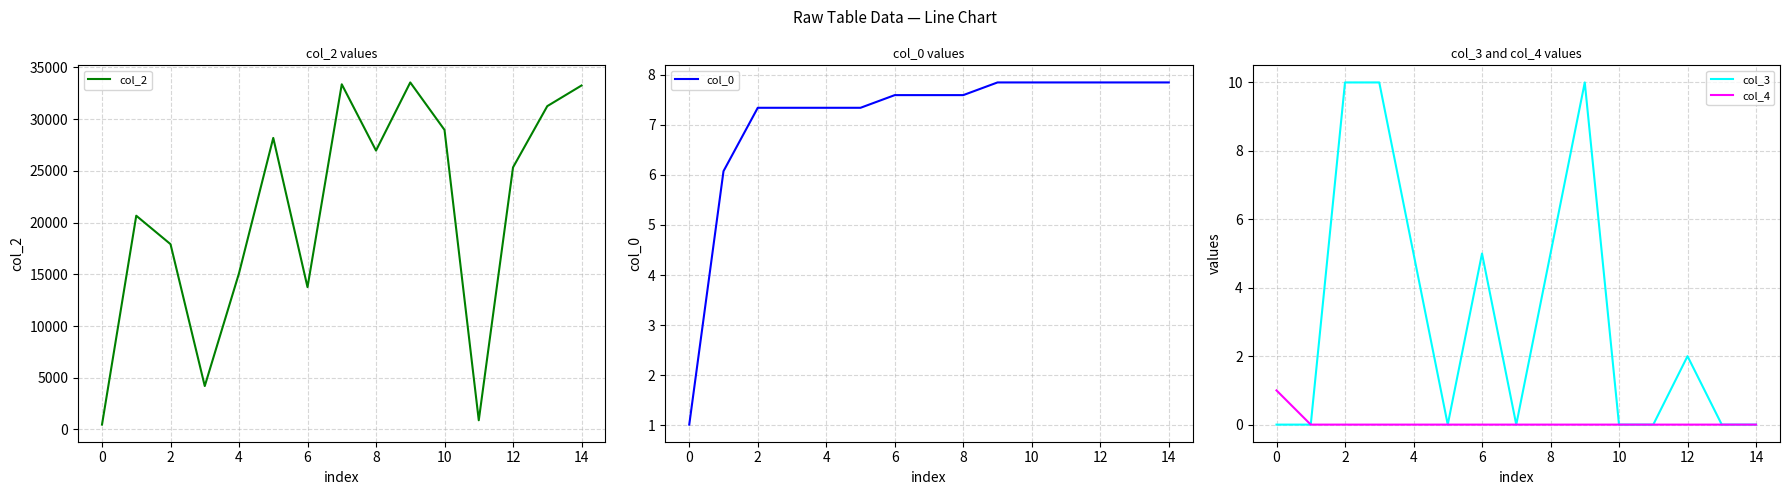

True or false: col_0 and col_3 intersect in this chart.

True